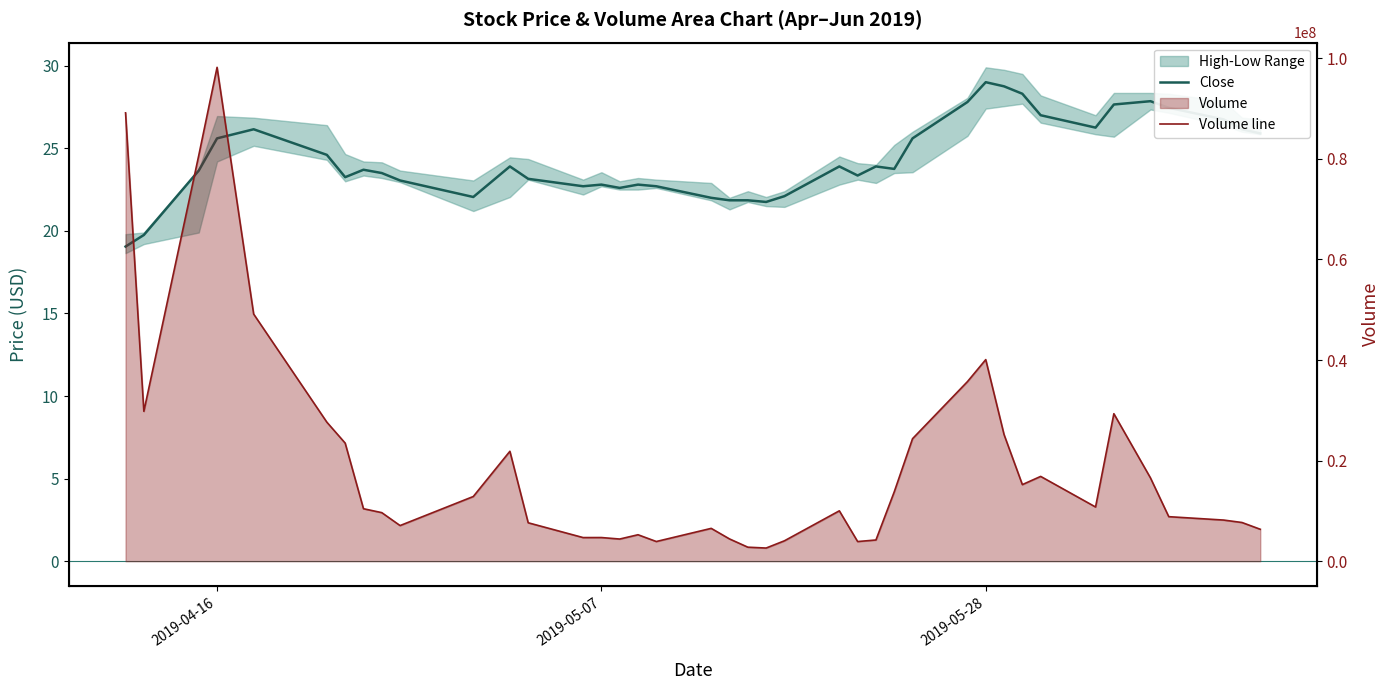

True or false: Volume line and Close intersect in this chart.

False